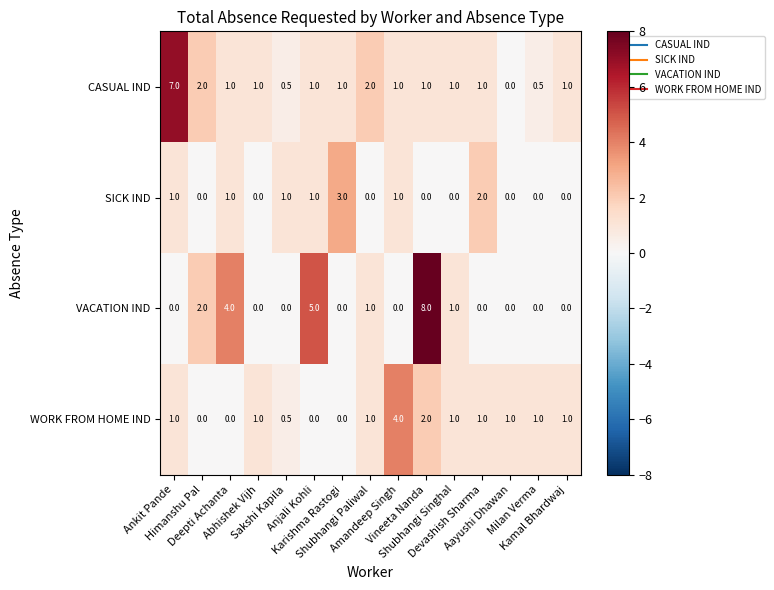

What is the maximum value for VACATION IND?

8.0